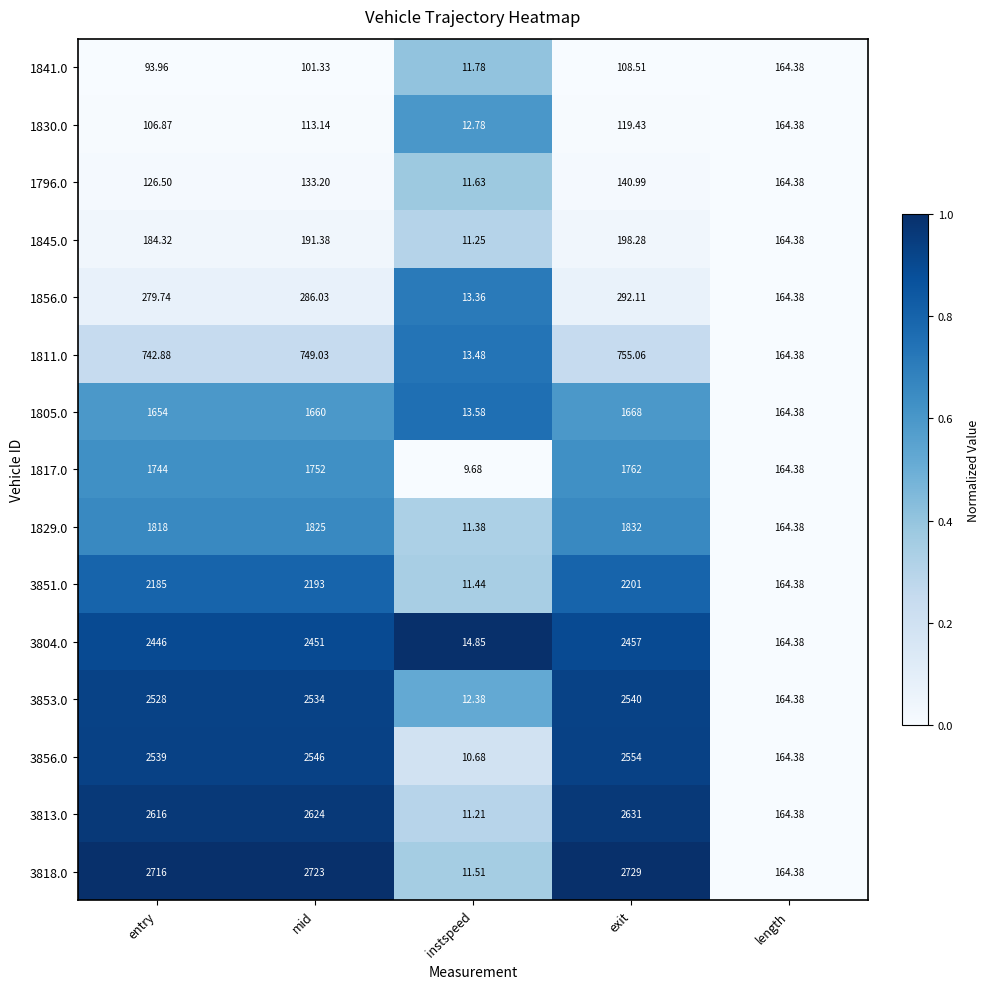

Which category has the lowest value across all series?

instspeed